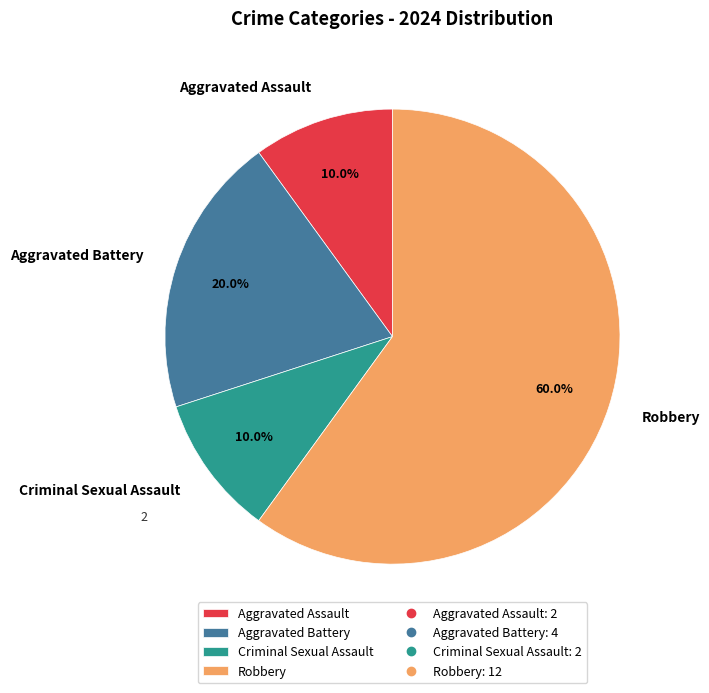

True or false: Aggravated Battery accounts for 20% of the total.

True